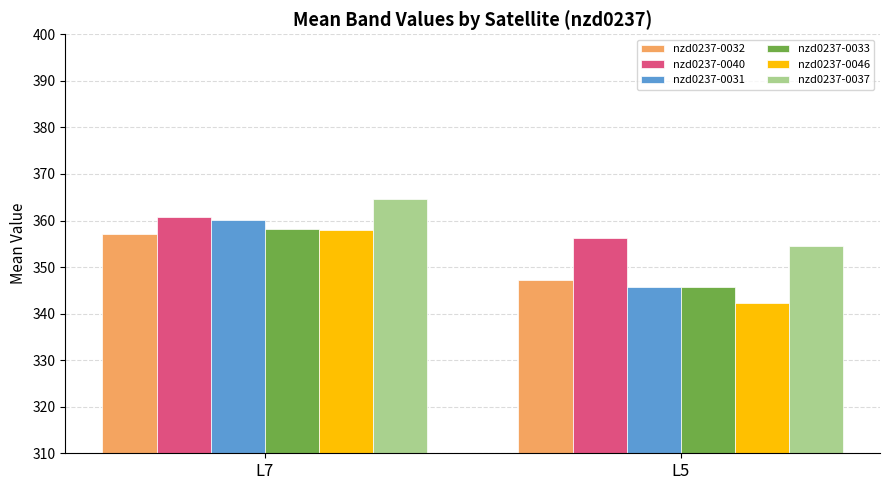

At which category does the chart reach its peak across all series?

L7